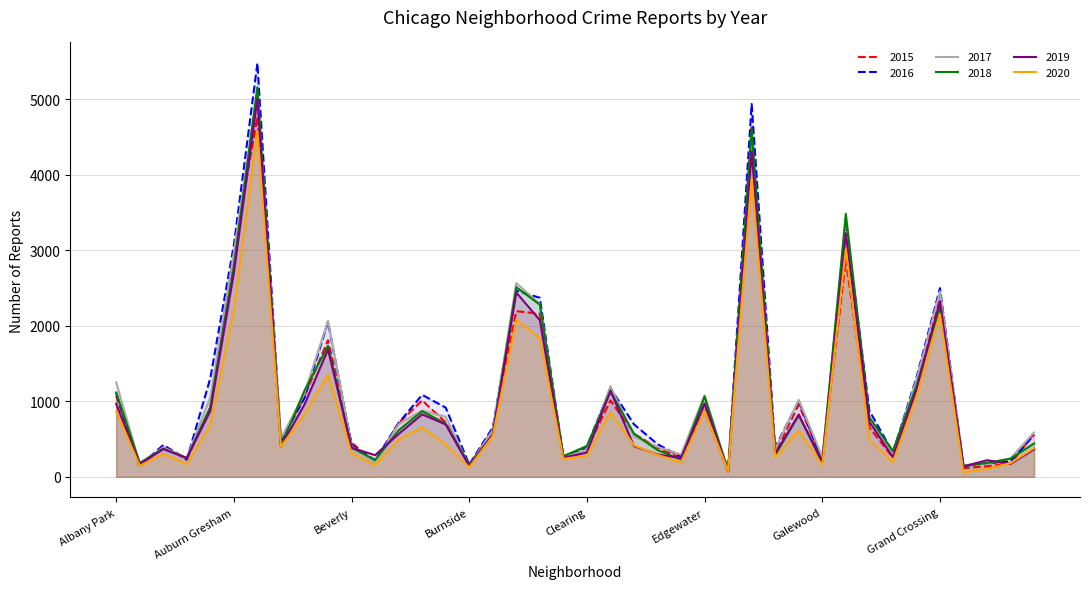

What are all the series names shown in the legend?

2015, 2016, 2017, 2018, 2019, 2020